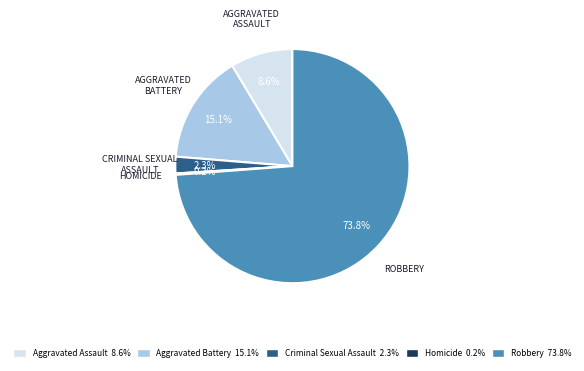

Is the sum of Aggravated Battery and Criminal Sexual Assault greater than half?

No